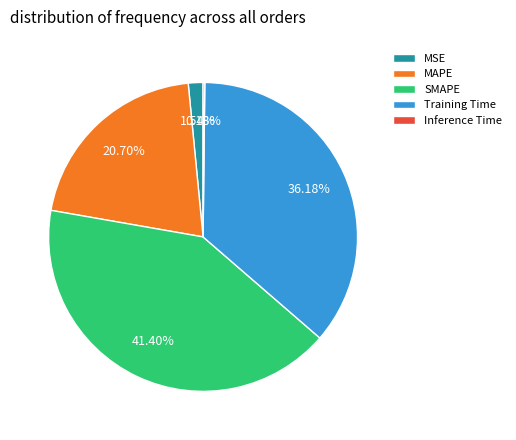

To the nearest percent, what is the difference between the MSE and MAPE slice percentages?

19%